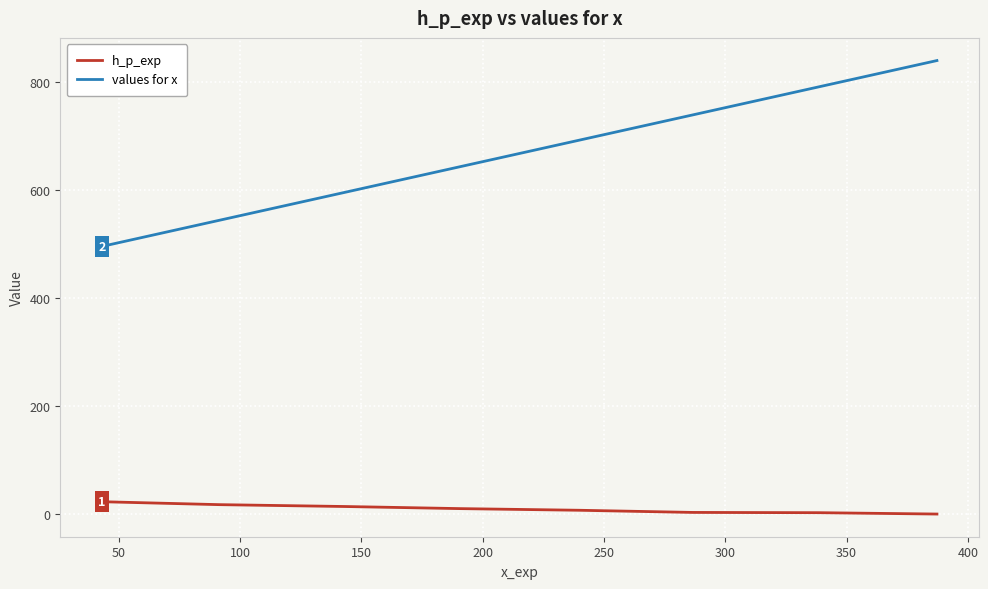

What is the difference between the second highest and second lowest values in the values for x series?

247.0